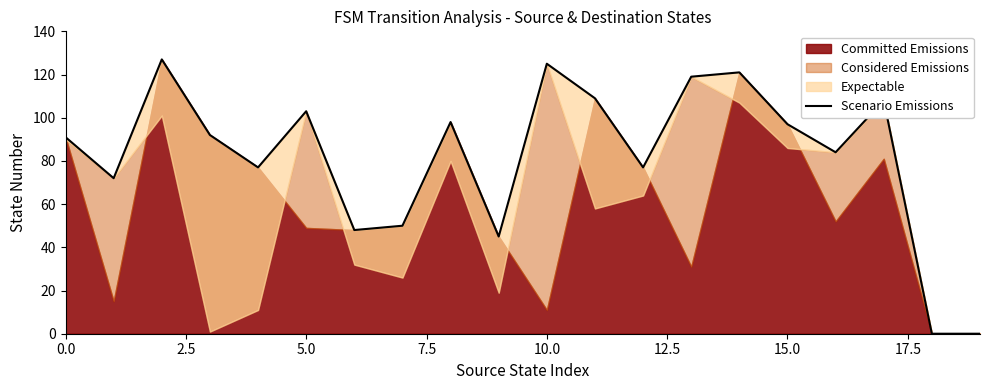

Reading right to left, what are all the values shown in this chart?

0	0	108	84	97	121	119	77	109	125	45	98	50	48	103	77	92	127	72	91